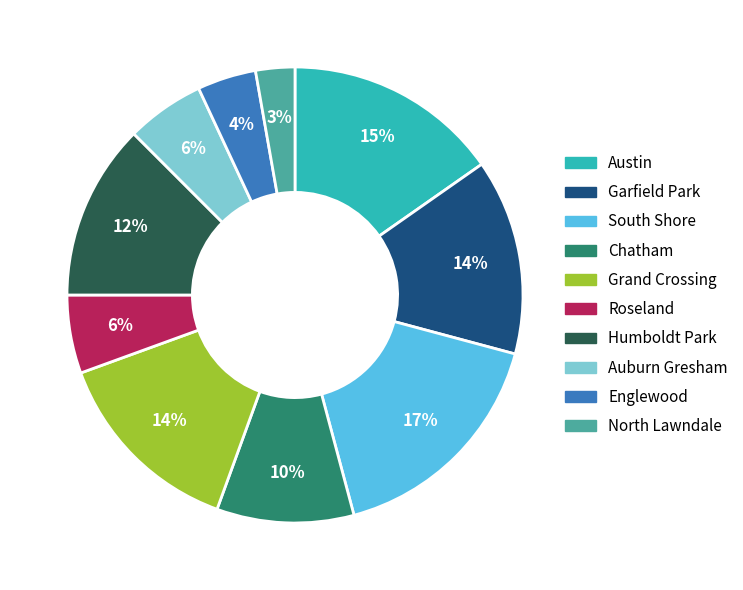

Is it true that Grand Crossing is 14% of the pie?

True